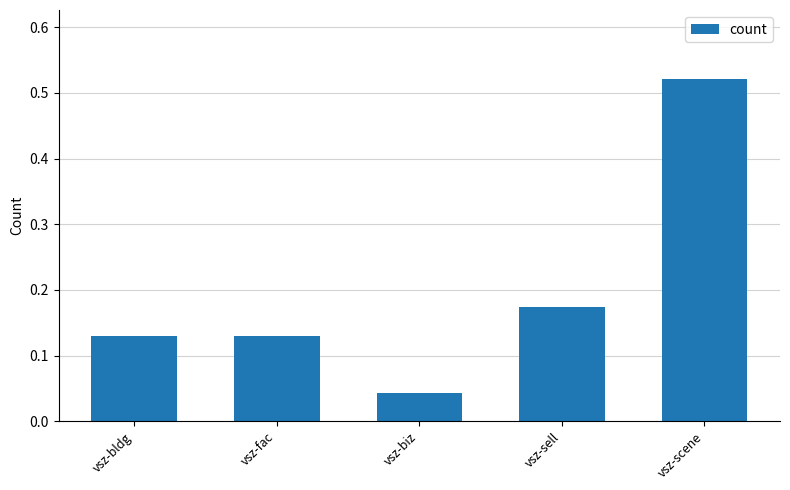

At which category does the chart reach its minimum across all series?

vsz-biz